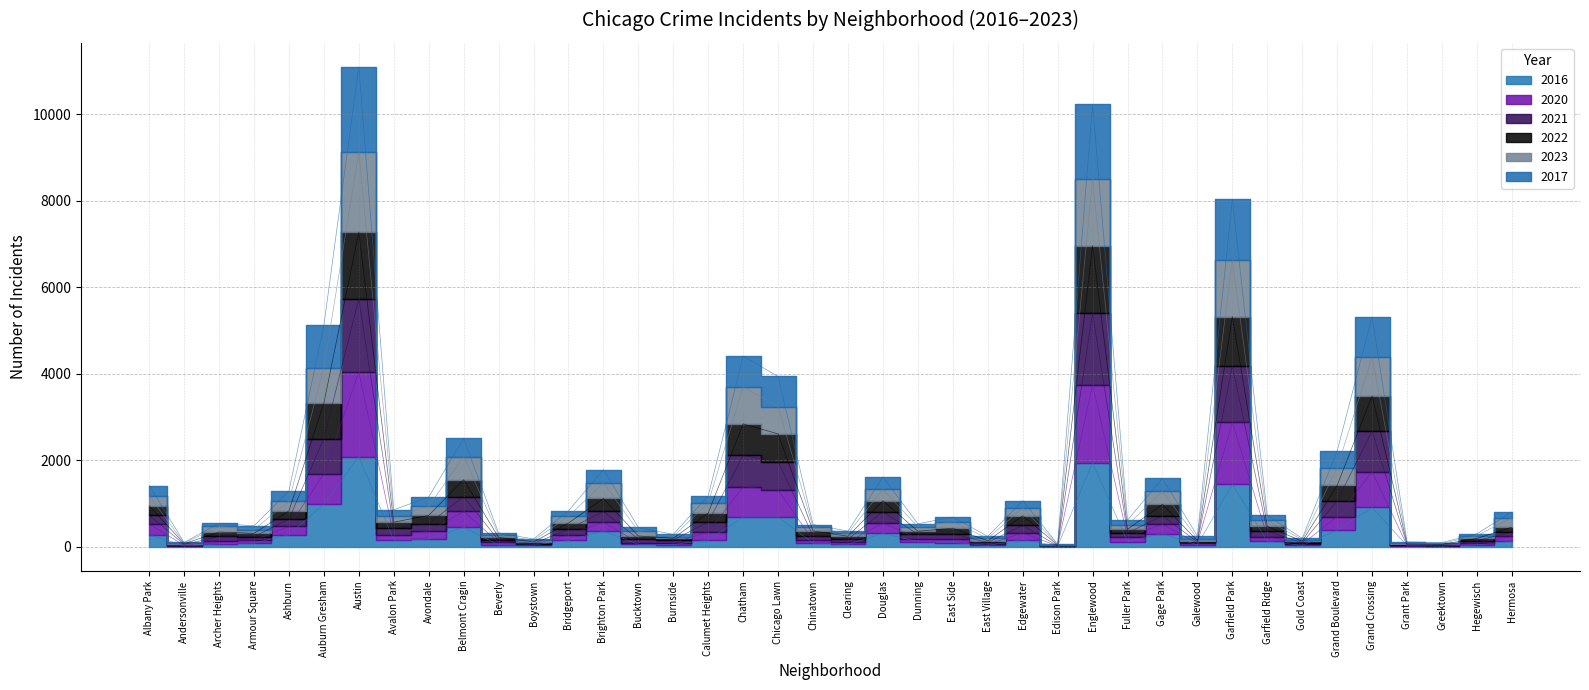

At how many categories does at least one series exceed 6653?

3